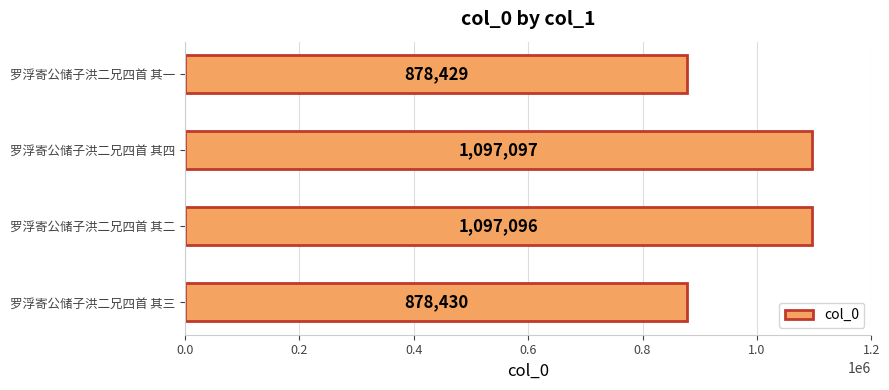

Is it true that the value at 罗浮寄公储子洪二兄四首 其二 is 1097096?

True